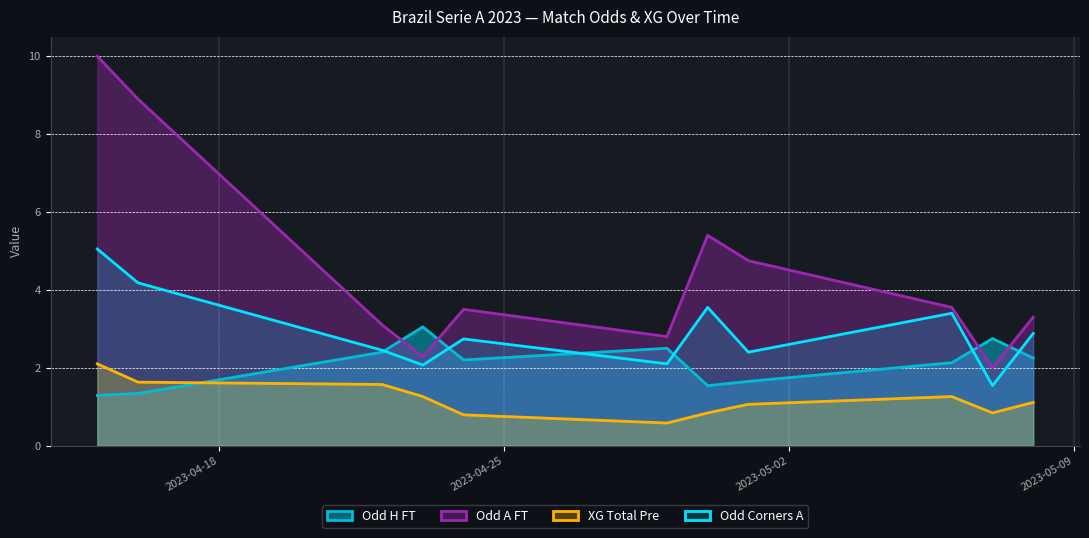

What is the spread (max minus min) of values at 2023-05-01?

3.7